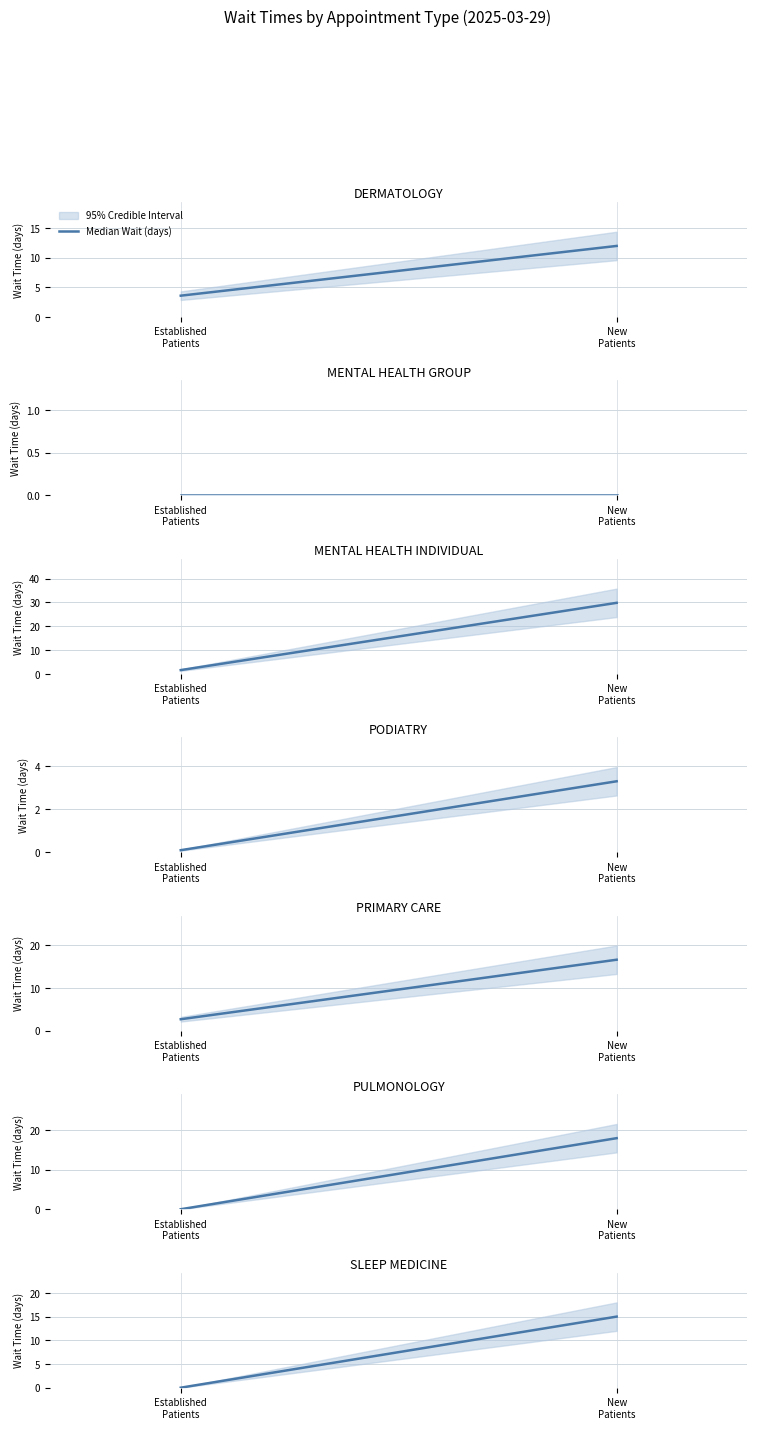

The value at New
Patients is 20. True or false?

False